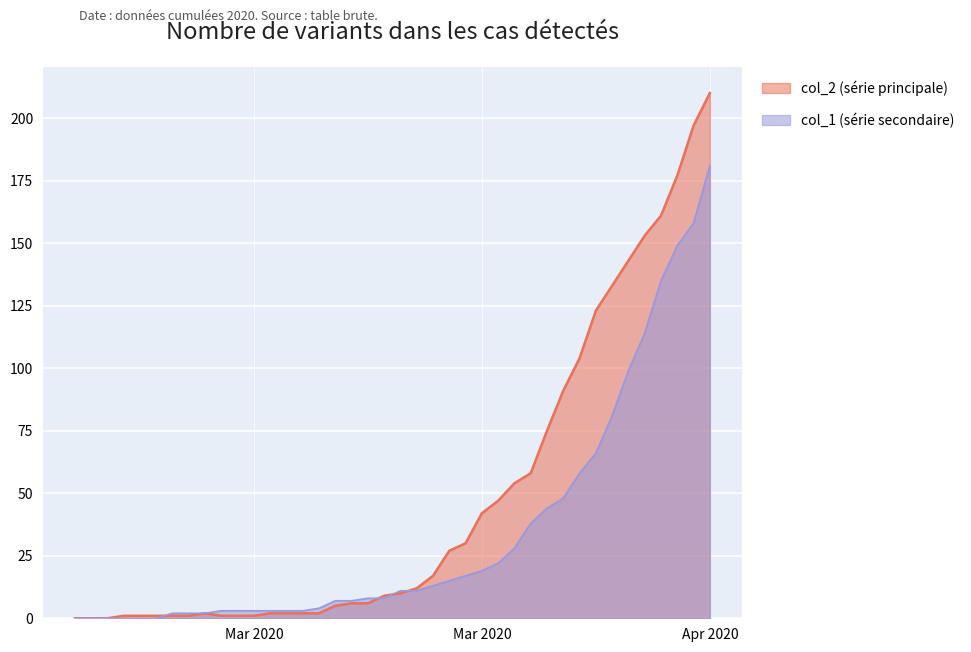

Reading left to right, transcribe all the data shown in this chart.

col_1: 0	0	0	0	0	0	2	2	2	3	3	3	3	3	3	4	7	7	8	8	11	11	13	15	17	19	22	28	38	44	48	58	66	81	99	114	135	149	158	181
col_2: 0	0	0	1	1	1	1	1	2	1	1	1	2	2	2	2	5	6	6	9	10	12	17	27	30	42	47	54	58	75	91	104	123	133	143	153	161	177	197	210